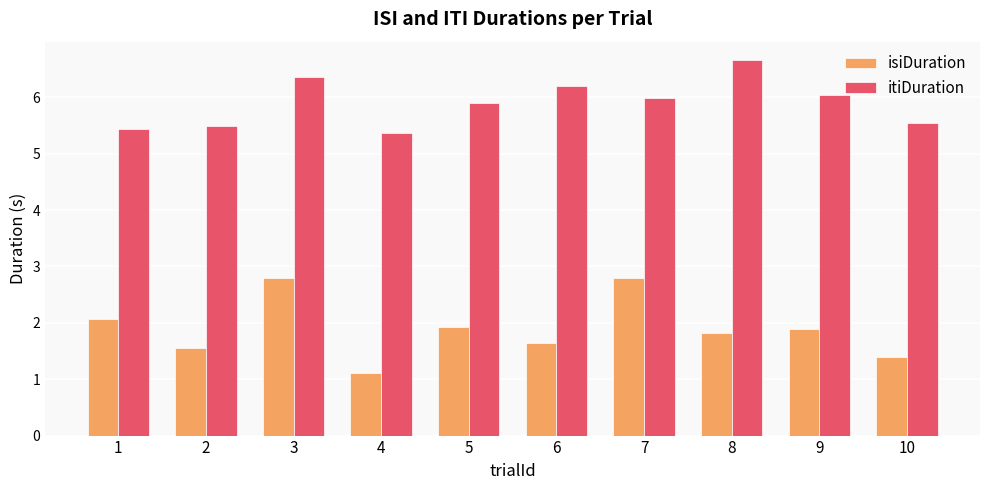

Does the chart contain any negative values?

No